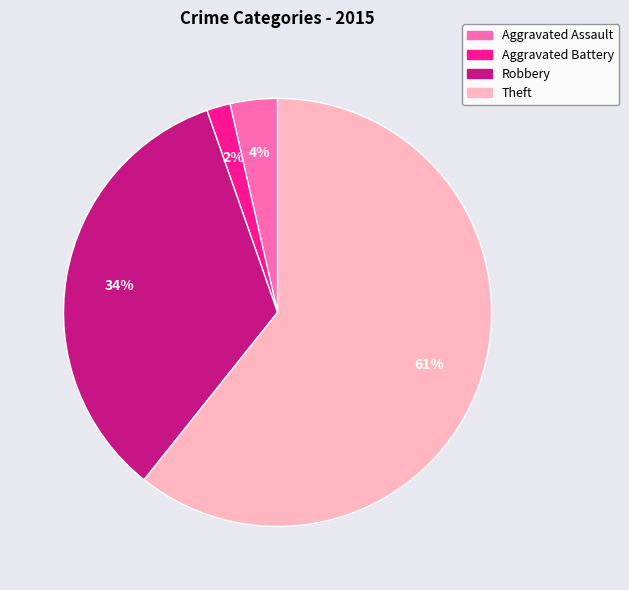

Rank the categories by value from highest to lowest.

Theft, Robbery, Aggravated Assault, Aggravated Battery